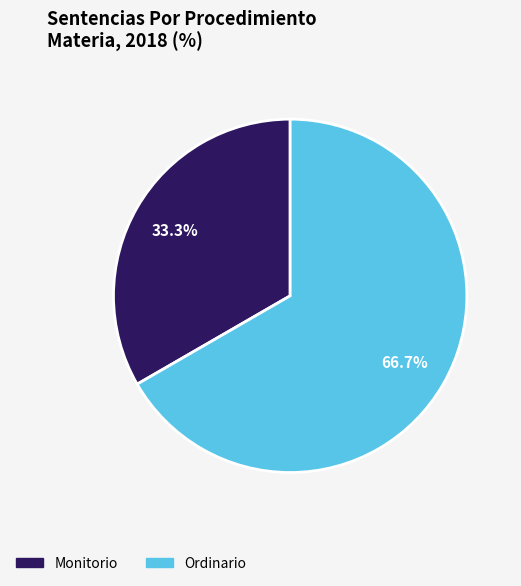

Approximately how many times larger is the value at Monitorio compared to Ordinario?

0.5